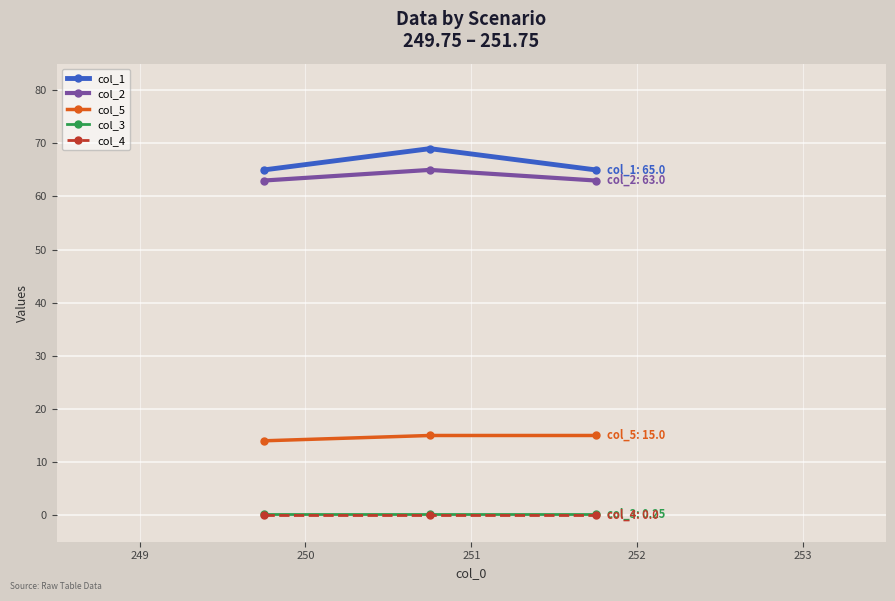

At how many categories does at least one series exceed 9?

3